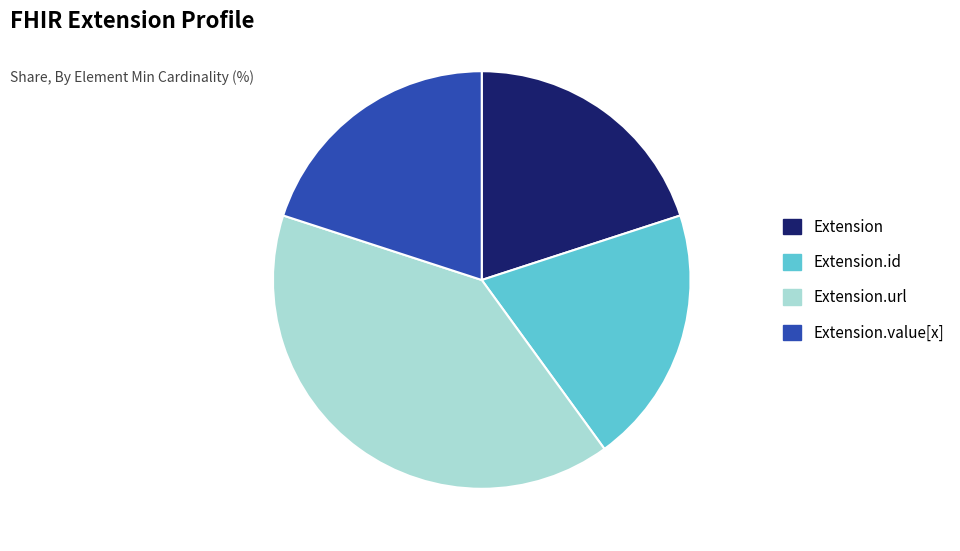

Count the number of slices in the pie.

4